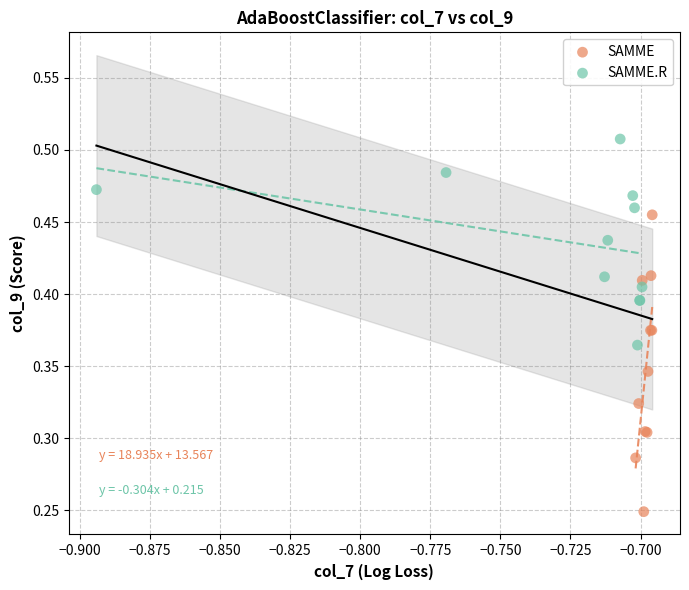

Which series contains the lowest Y value?

SAMME